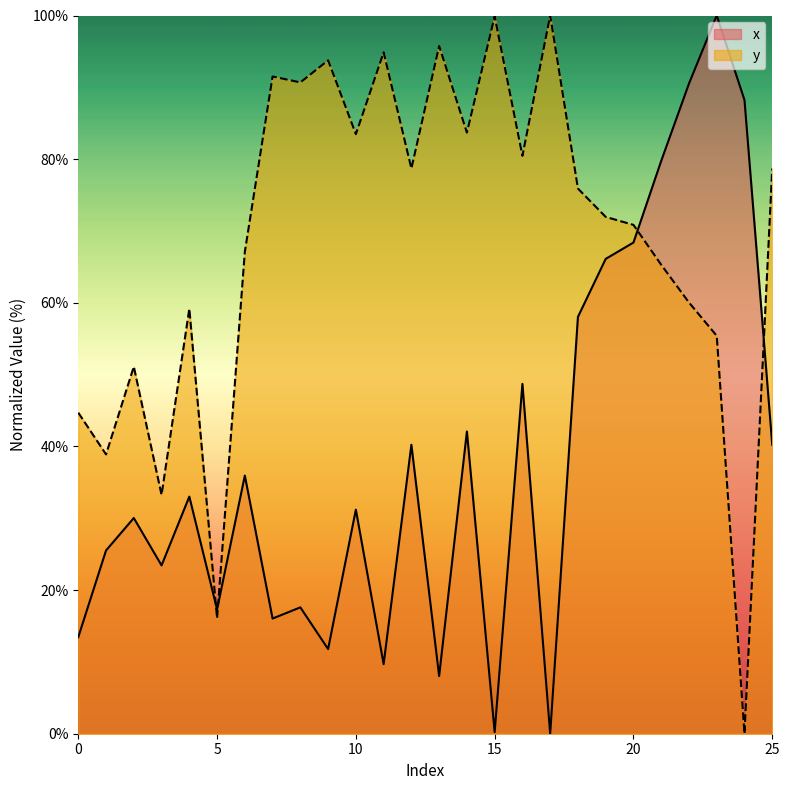

Which series has the largest total across all categories?

y